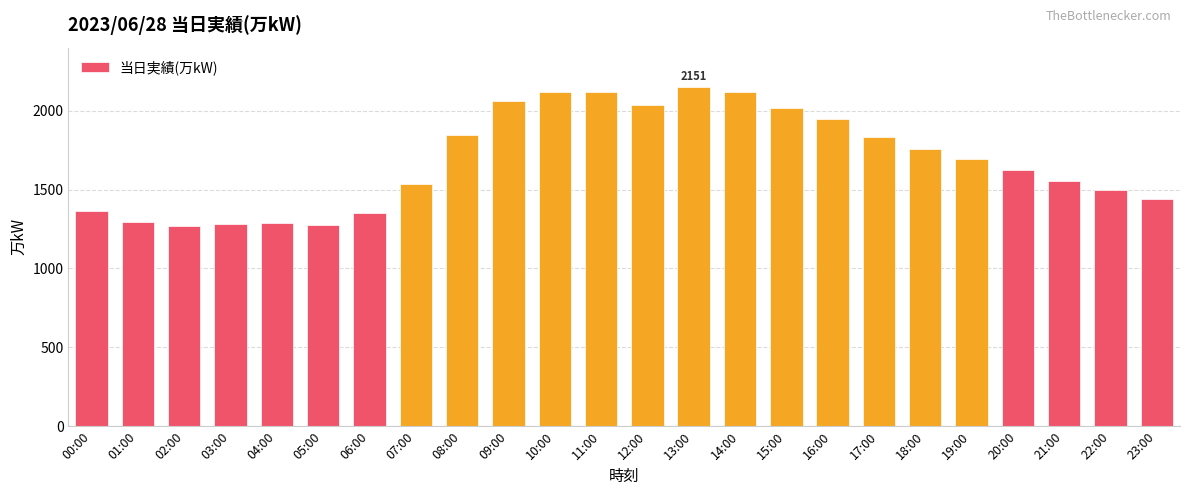

At which category does the chart reach its peak across all series?

13:00